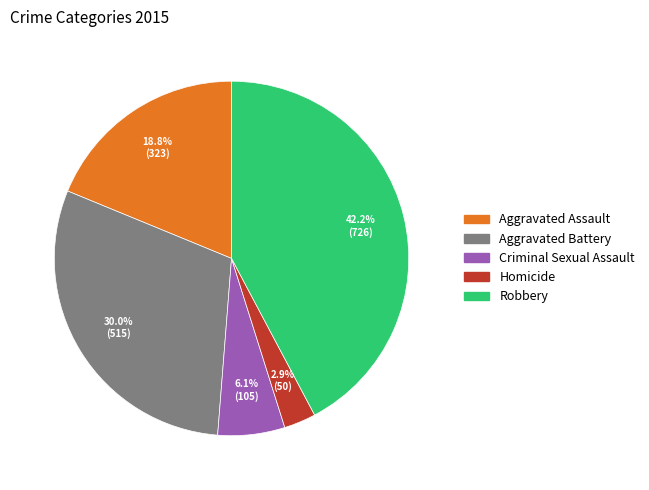

What is the largest slice in the pie chart?

Robbery